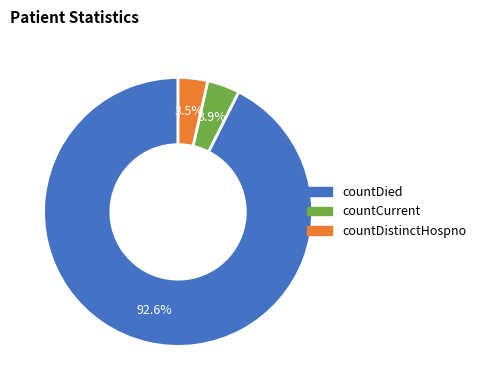

Is there a majority slice in this chart?

Yes